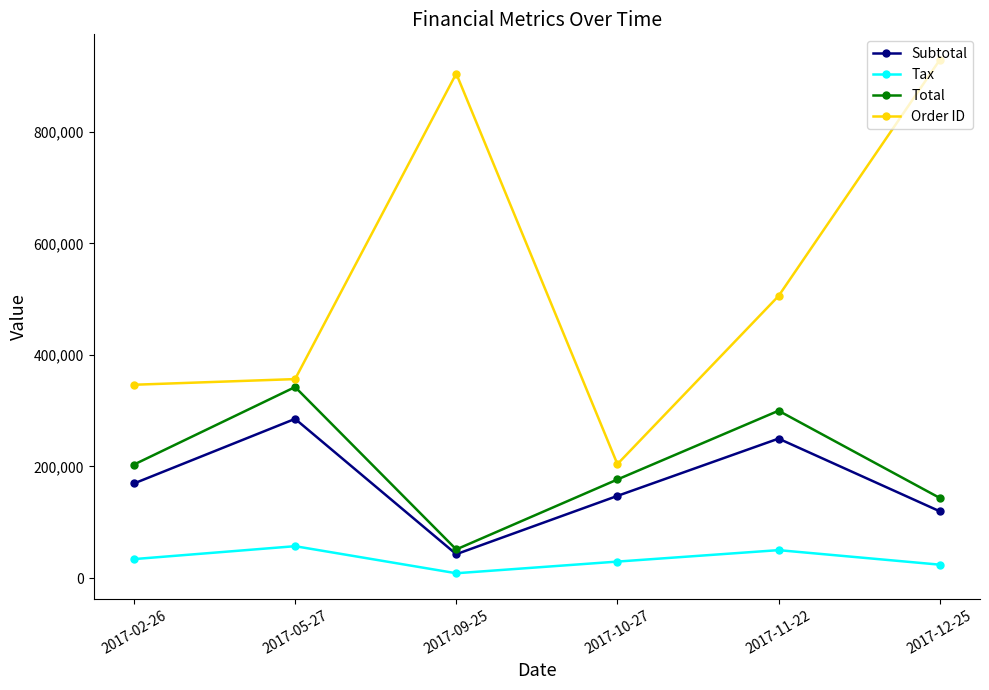

Reading left to right, transcribe all the data shown in this chart.

Subtotal: 169466.0	285282.0	42691.0	147186.0	249878.0	119631.0
Tax: 33893.2	57056.4	8538.2	29437.2	49975.6	23926.2
Total: 203359.0	342338.0	51229.2	176623.0	299854.0	143557.0
Order ID: 346418.0	356586.0	904238.0	204183.0	505518.0	928588.0